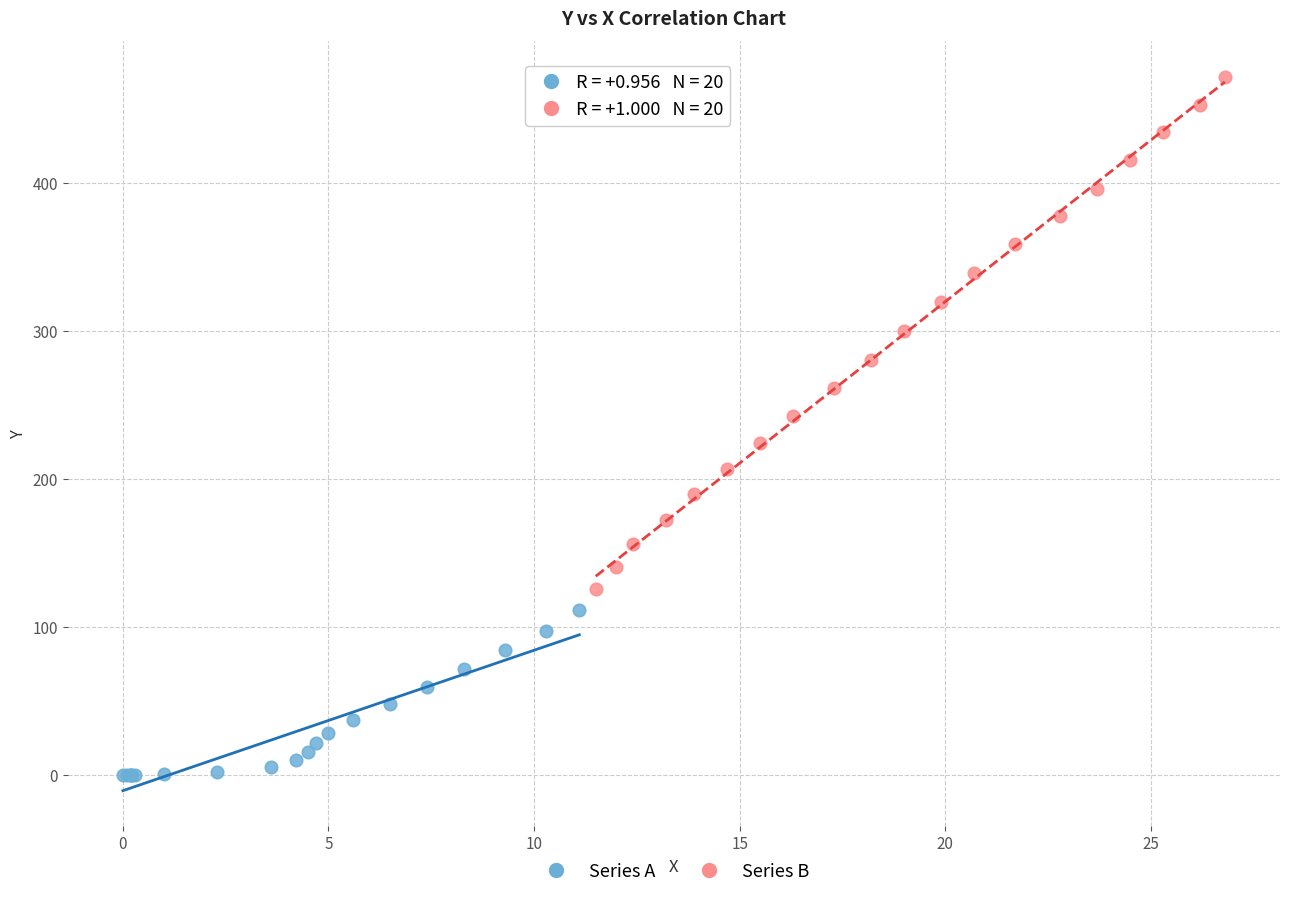

Which series reaches the minimum Y coordinate?

Series A